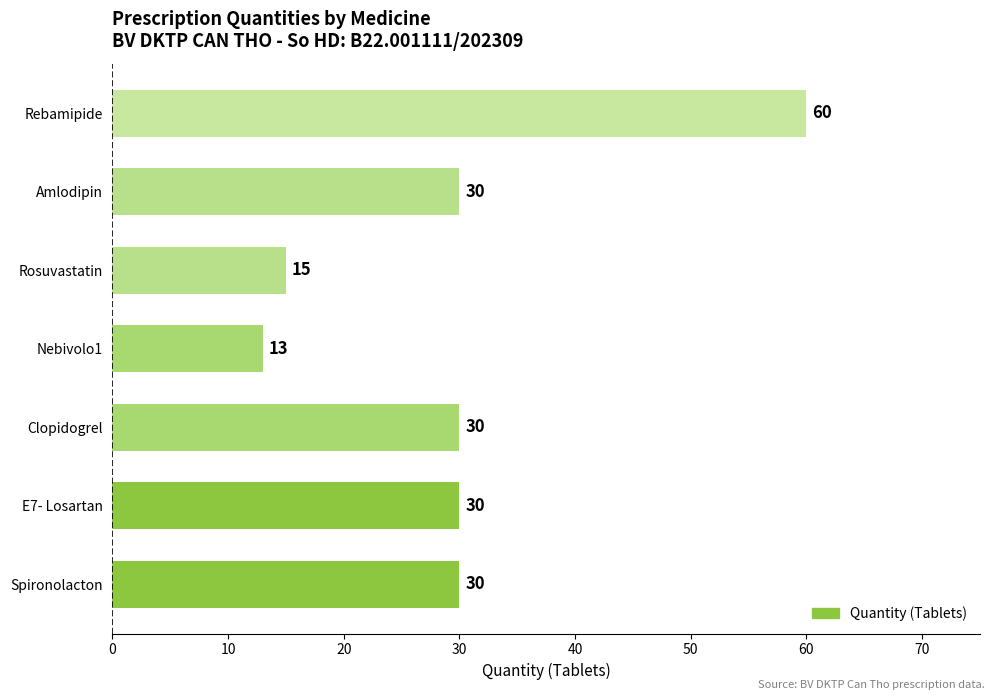

What is the change in value from Nebivolo1 to Rebamipide?

+47